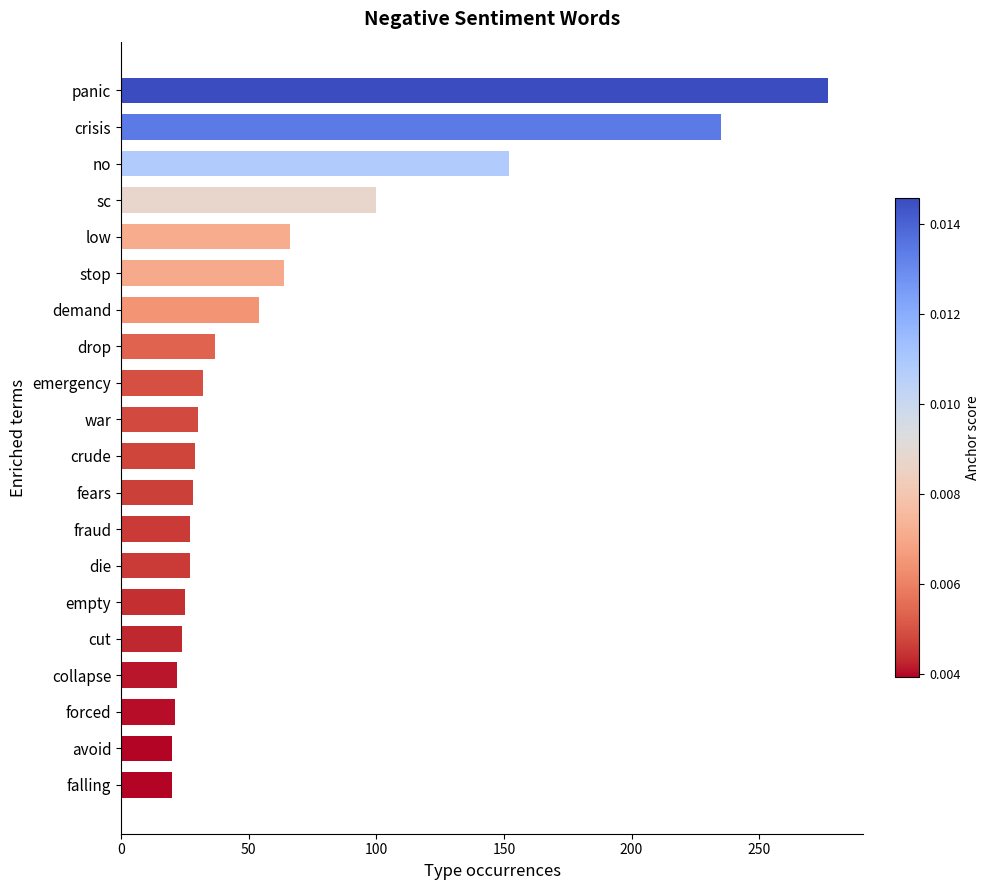

What is the label of the 11th bar from the bottom?

war